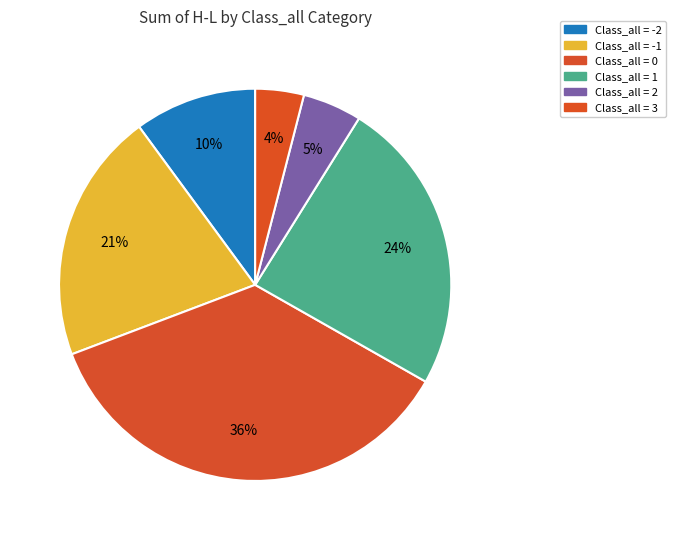

Is there any slice that represents more than half of the pie?

No